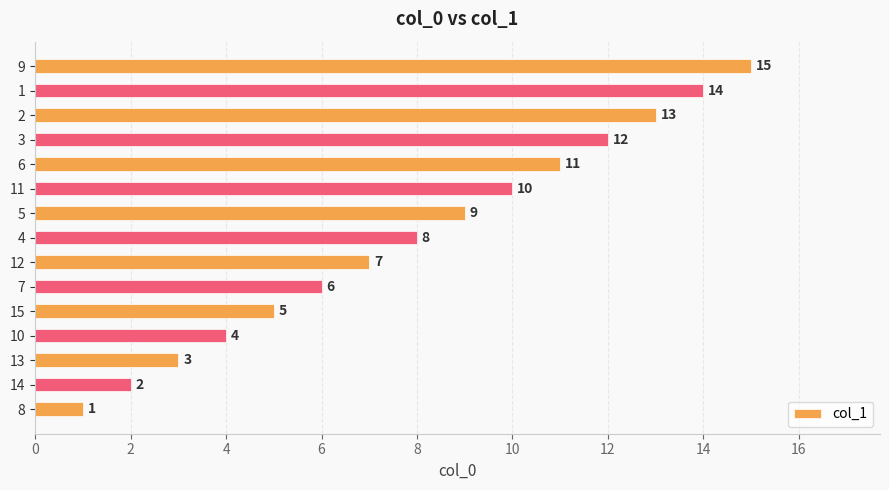

How many data points does each series have?

15